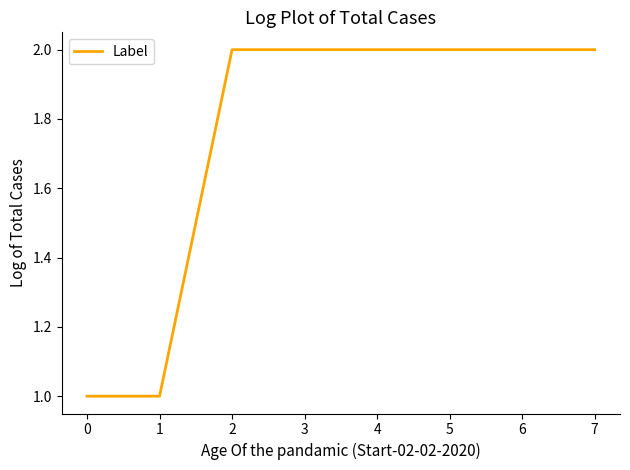

Reading left to right, transcribe all the data shown in this chart.

1	1	2	2	2	2	2	2